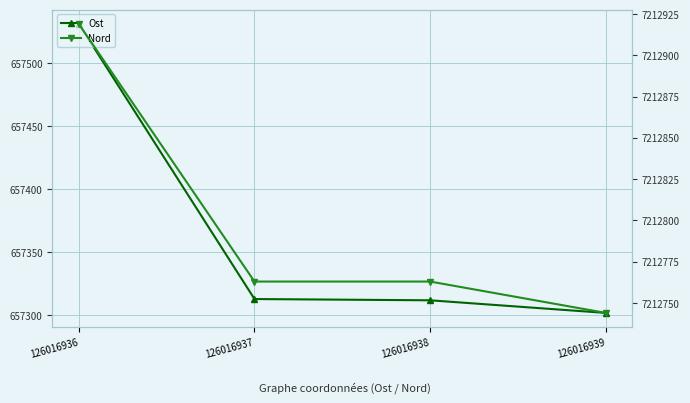

Which series has the widest spread of values?

Ost